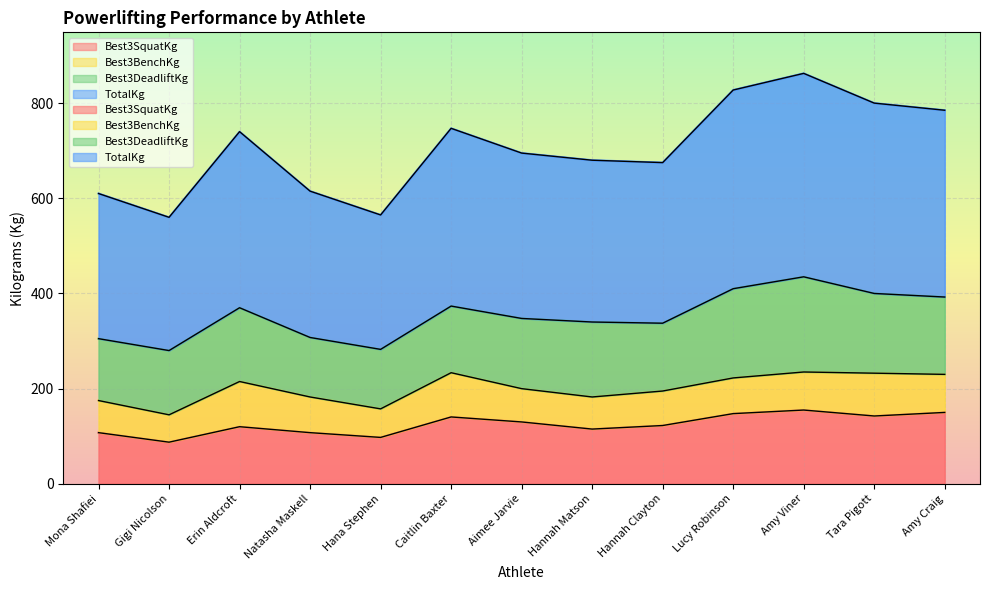

What is the label of the 5th point from the left?

Hana Stephen